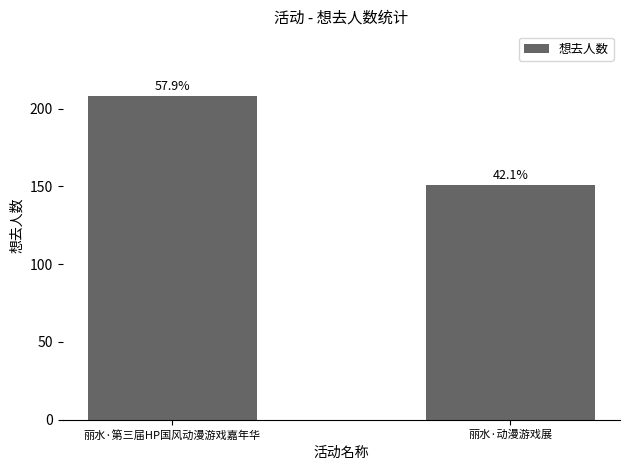

Rank the categories by value from highest to lowest.

丽水·第三届HP国风动漫游戏嘉年华, 丽水·动漫游戏展